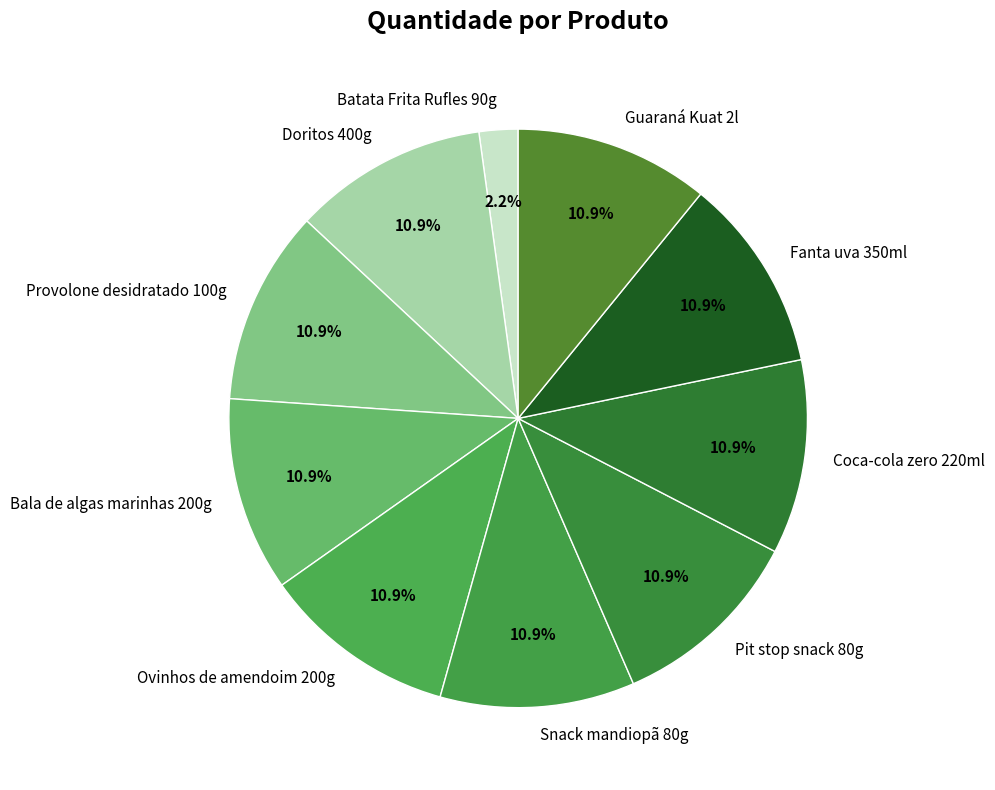

What is the ratio of the value at Fanta uva 350ml to the value at Doritos 400g?

1.0